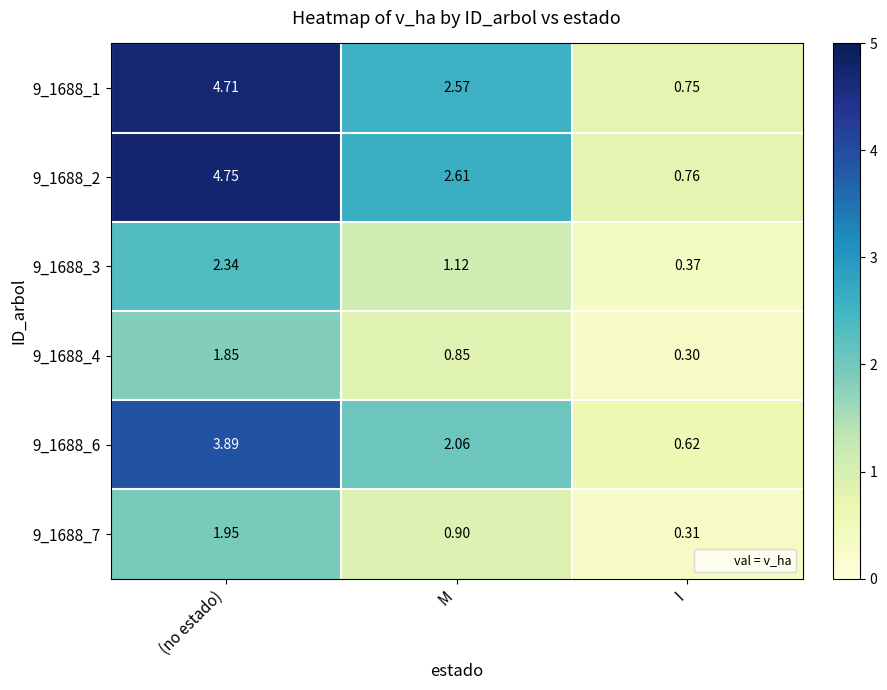

Rank the series at I from highest to lowest value.

9_1688_2, 9_1688_1, 9_1688_6, 9_1688_3, 9_1688_7, 9_1688_4